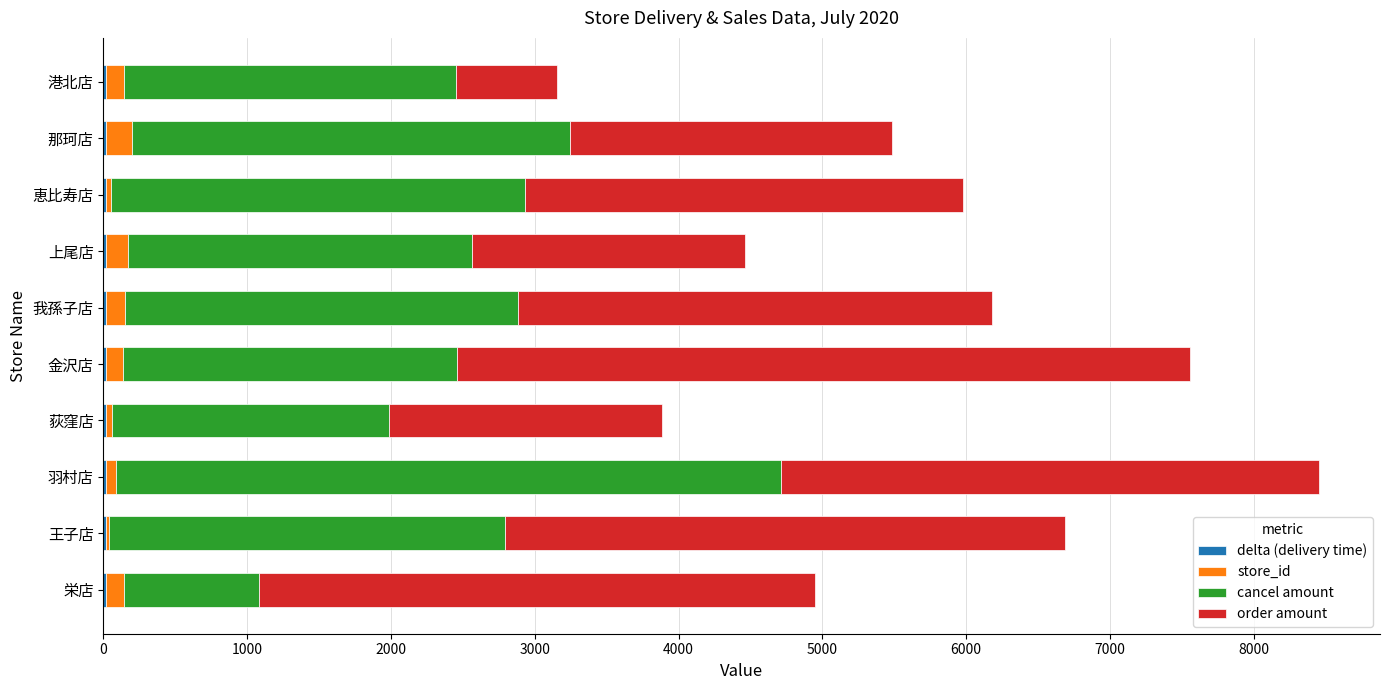

At which category is the sum across all series the highest?

羽村店